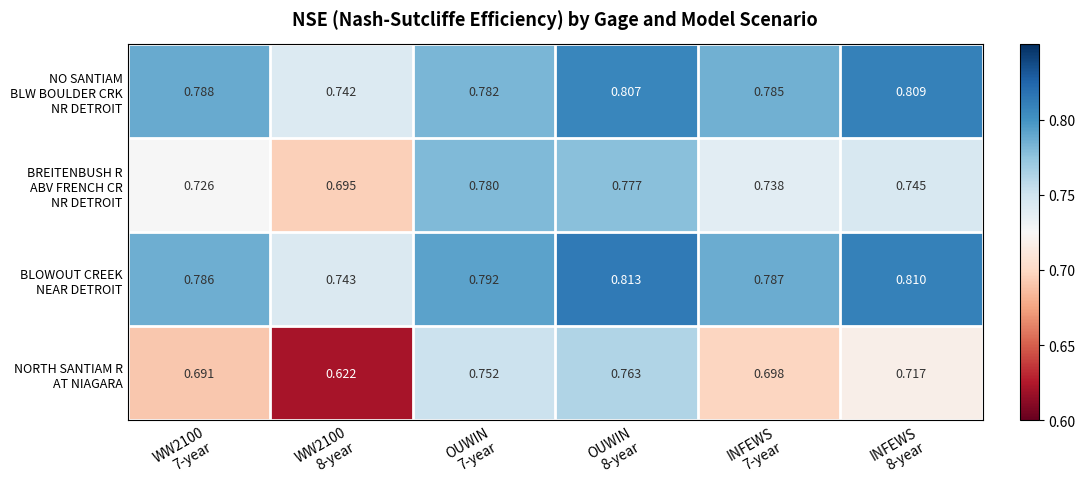

At which category is the sum across all series the highest?

OUWIN
8-year